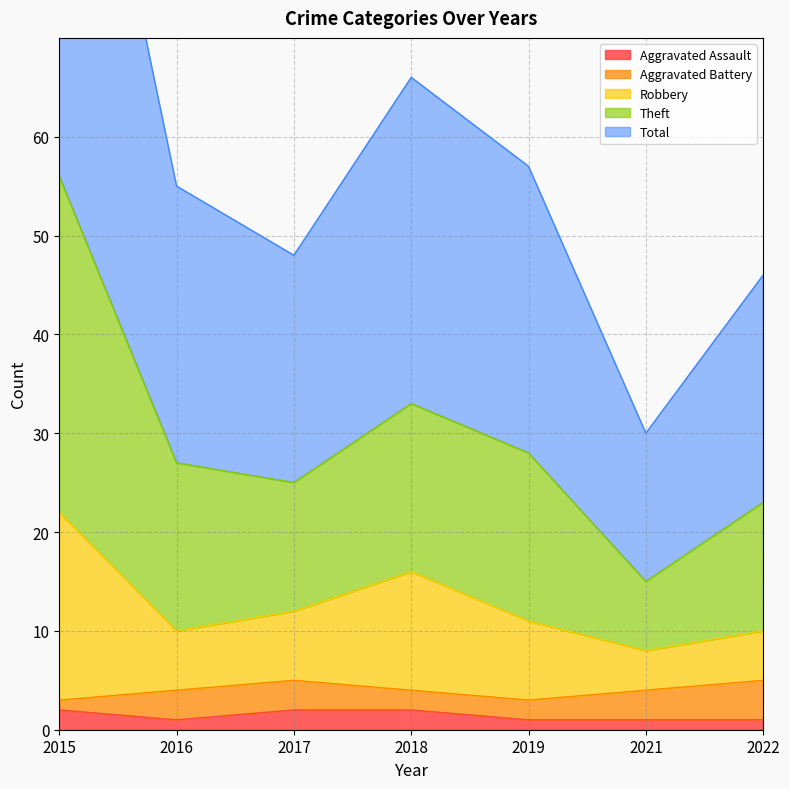

At which category is the sum across all series the highest?

2015